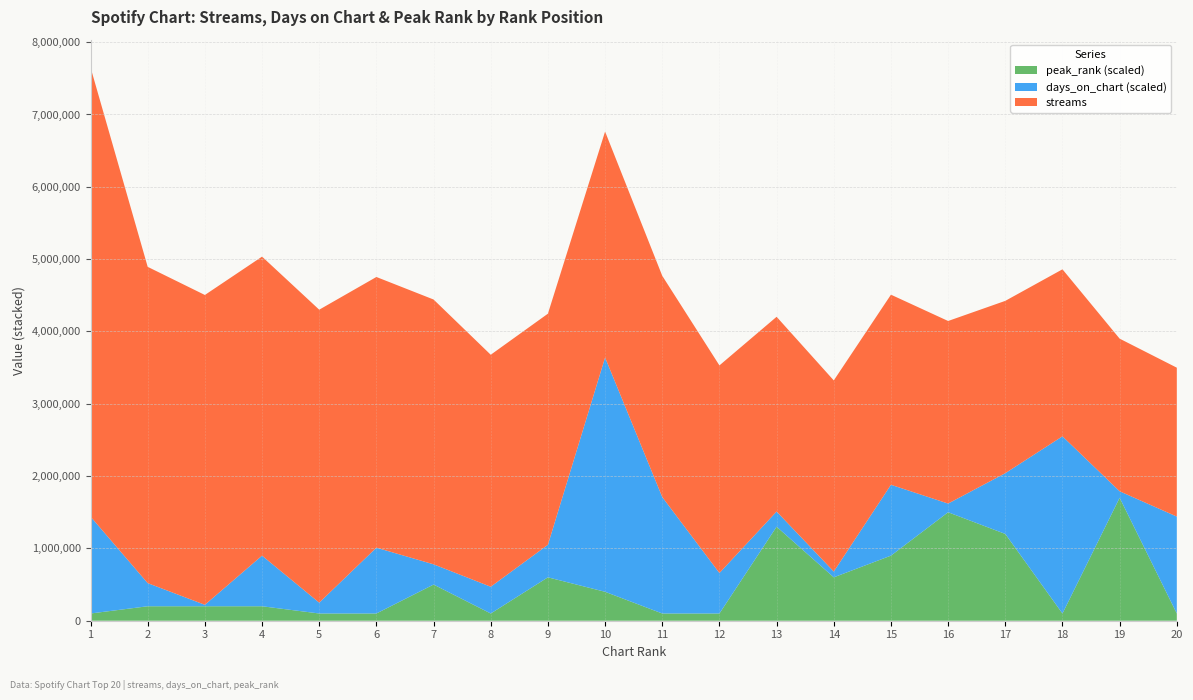

Reading left to right, extract all data points from this chart.

streams: 1=6212065	2=4373353	3=4284294	4=4134680	5=4050851	6=3743125	7=3661687	8=3207742	9=3195636	10=3123814	11=3059243	12=2870324	13=2692667	14=2642701	15=2628424	16=2524592	17=2382917	18=2309116	19=2110373	20=2058910
days_on_chart: 1=134	2=32	3=2	4=70	5=15	6=91	7=28	8=37	9=45	10=324	11=161	12=56	13=21	14=8	15=98	16=12	17=84	18=245	19=9	20=134
peak_rank: 1=1	2=2	3=2	4=2	5=1	6=1	7=5	8=1	9=6	10=4	11=1	12=1	13=13	14=6	15=9	16=15	17=12	18=1	19=17	20=1